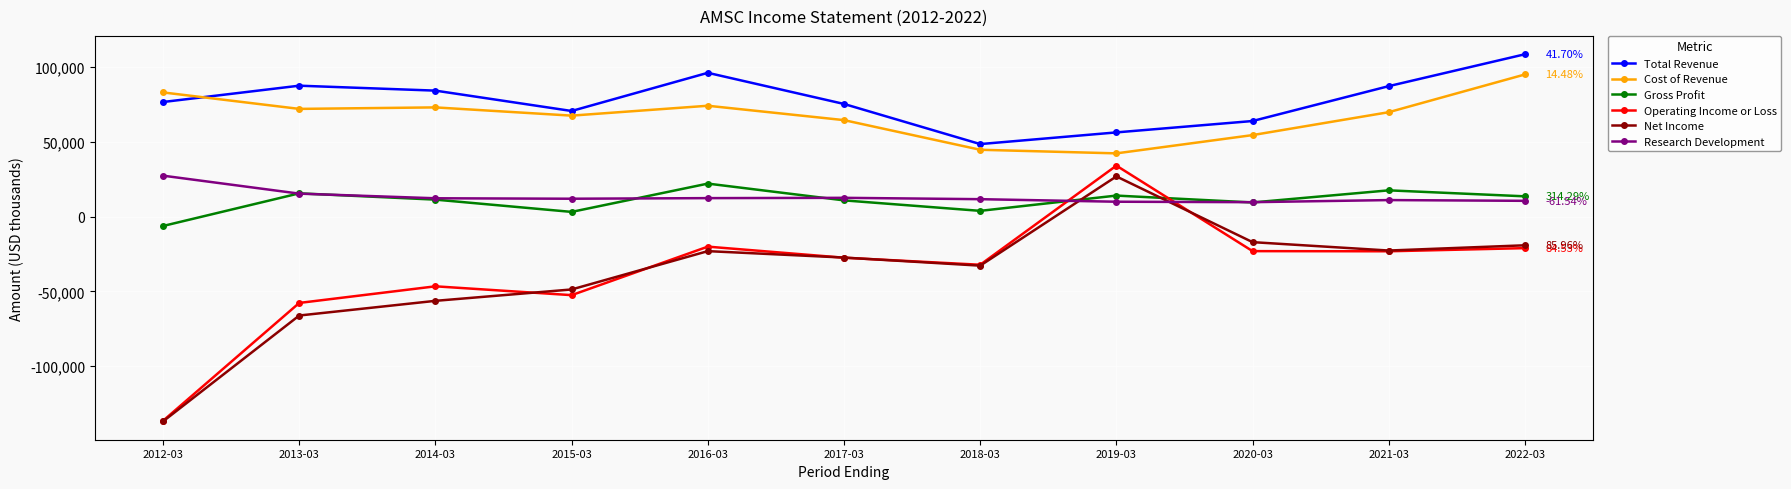

What is the difference between the maximum and second lowest values in the Net Income series?

92900